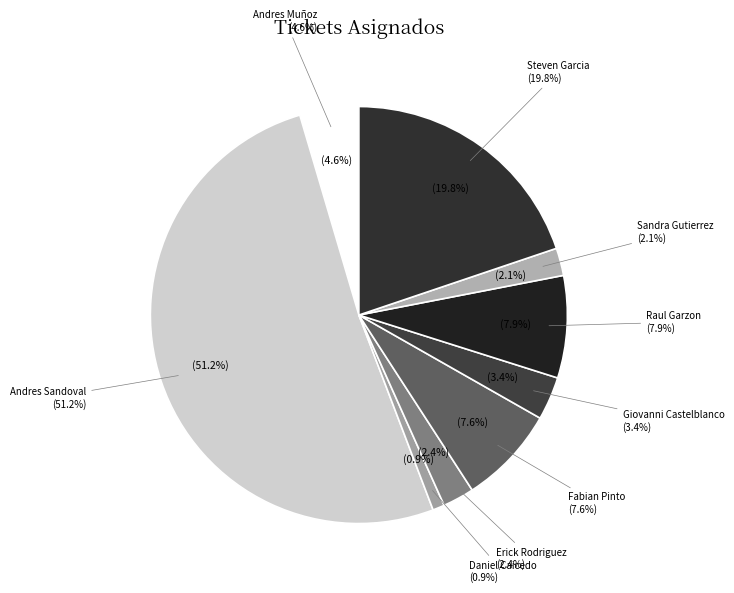

How many slices are in this pie chart?

9